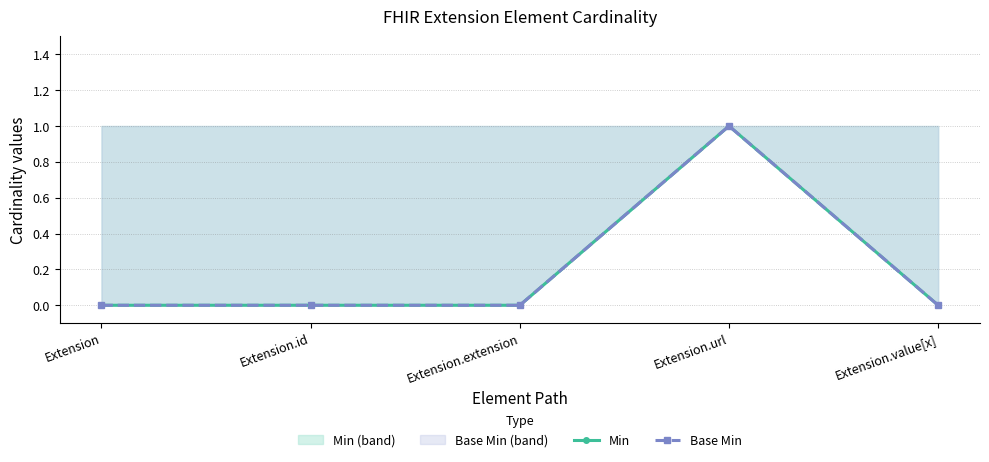

True or false: Min has more than 1 interior local peaks.

False